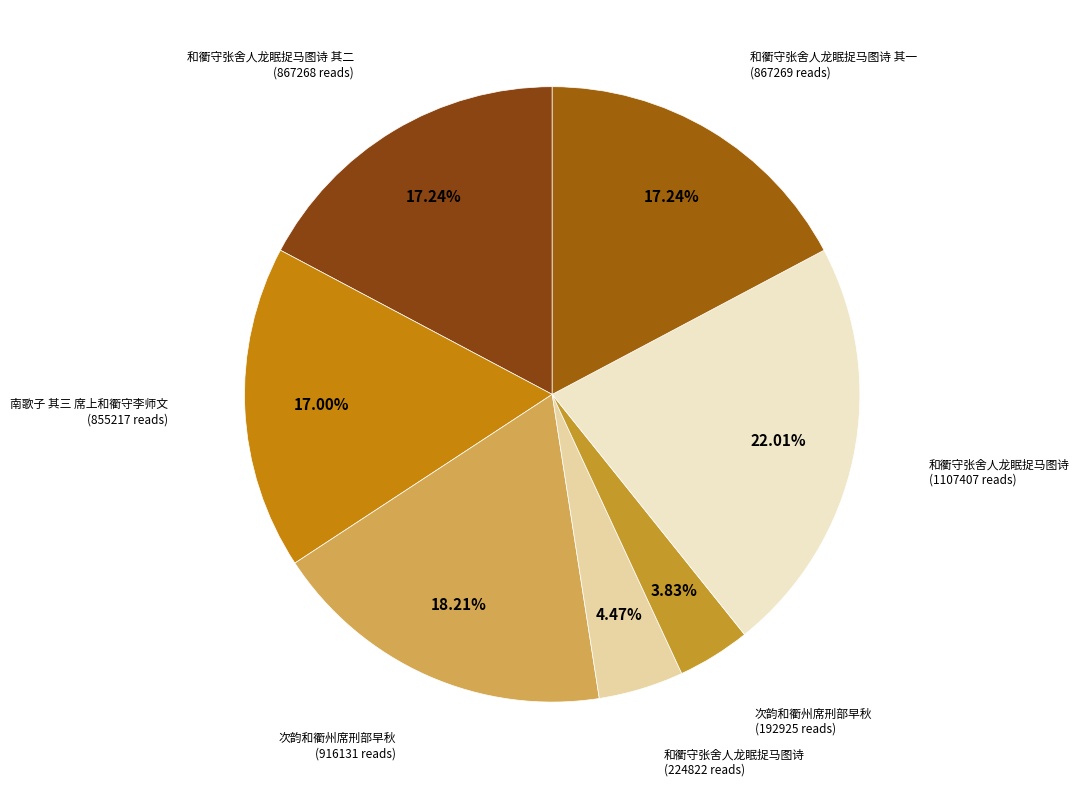

Does any single category account for the majority?

No